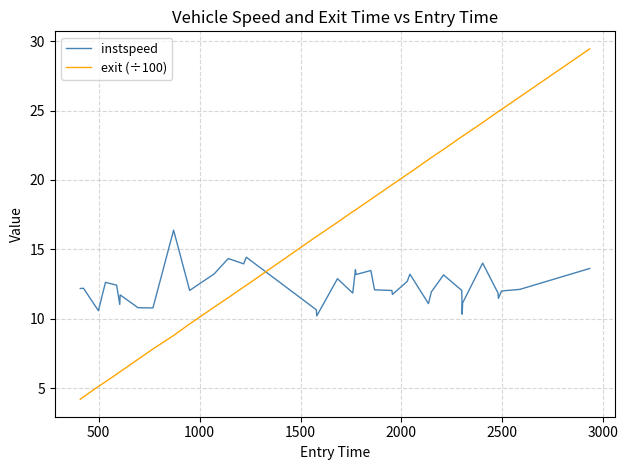

What is the difference between the maximum and minimum values in the exit (÷100) series?

25.2